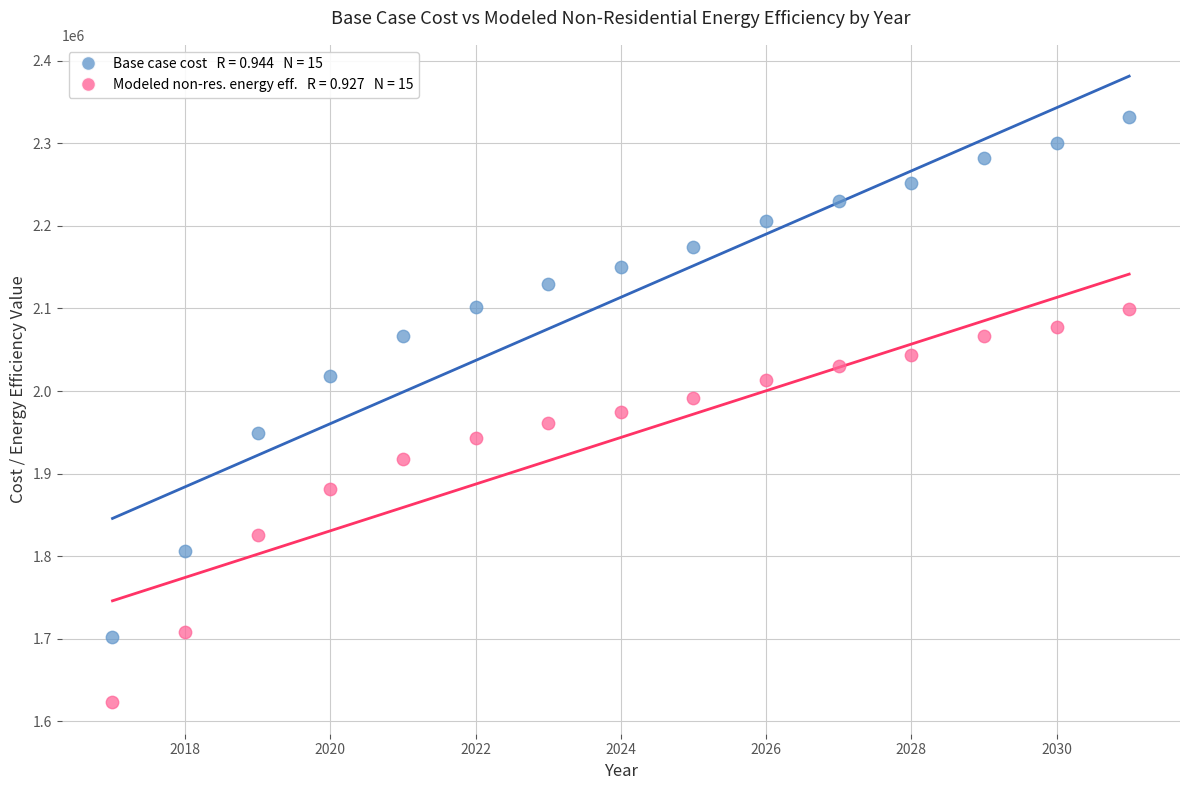

Across all data points, what is the range of X values (max minus min)?

14.0